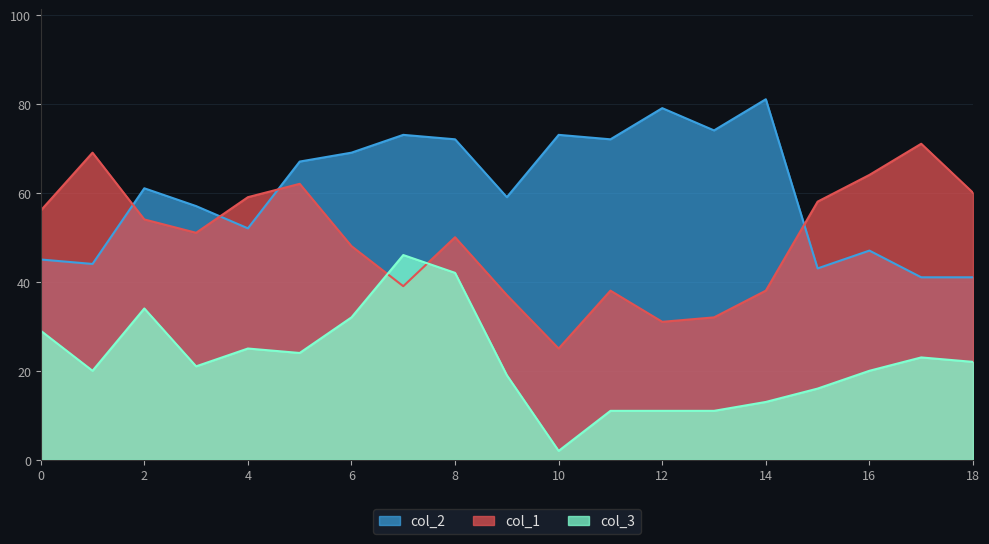

Between 6 and 16, which series saw the biggest shift?

col_2